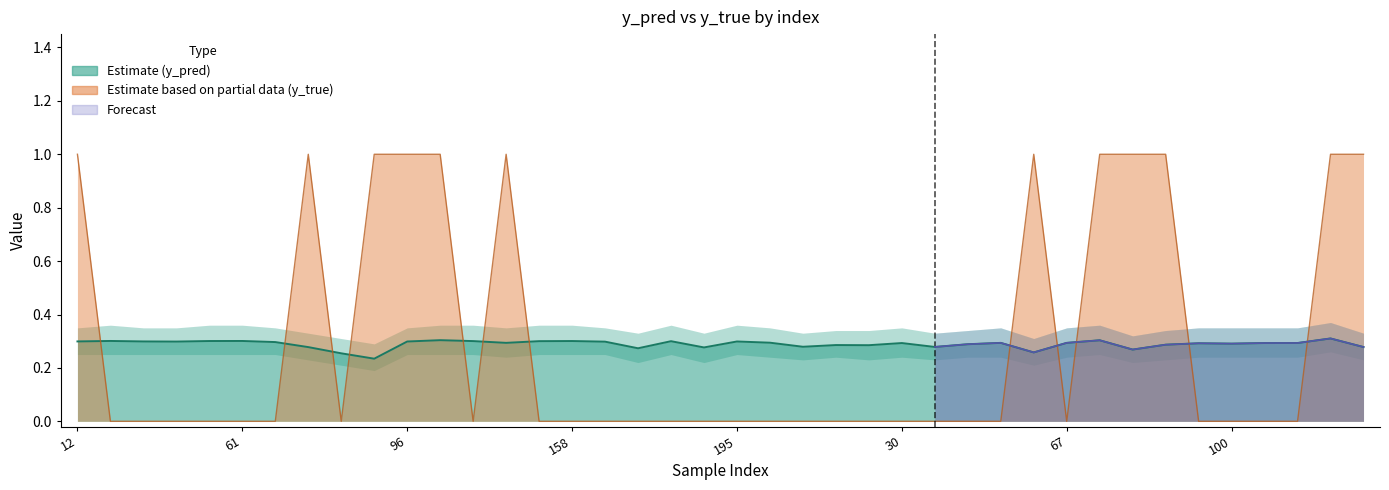

What is the average value?

0.3